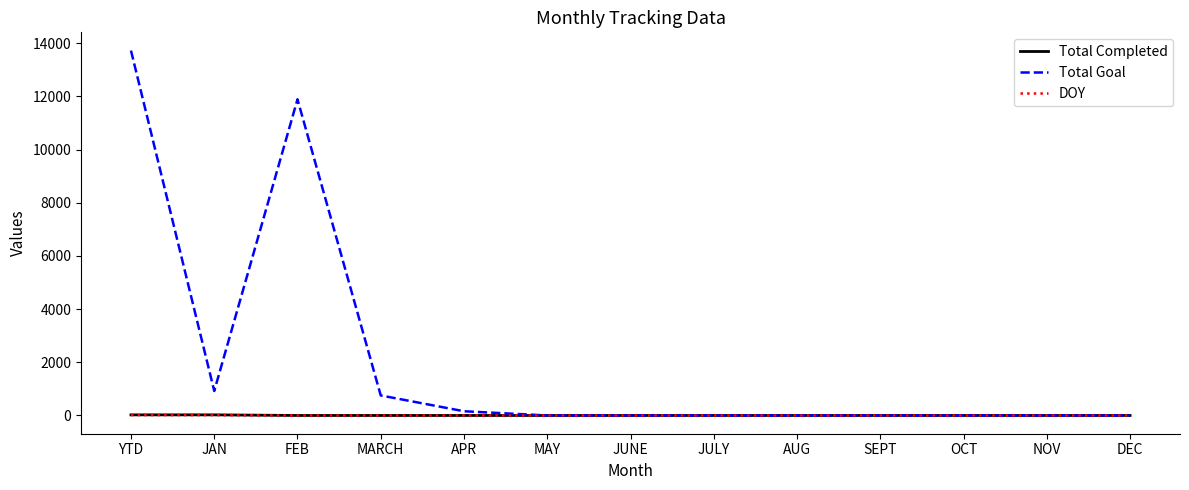

What is the highest value of the Total Goal series?

13721